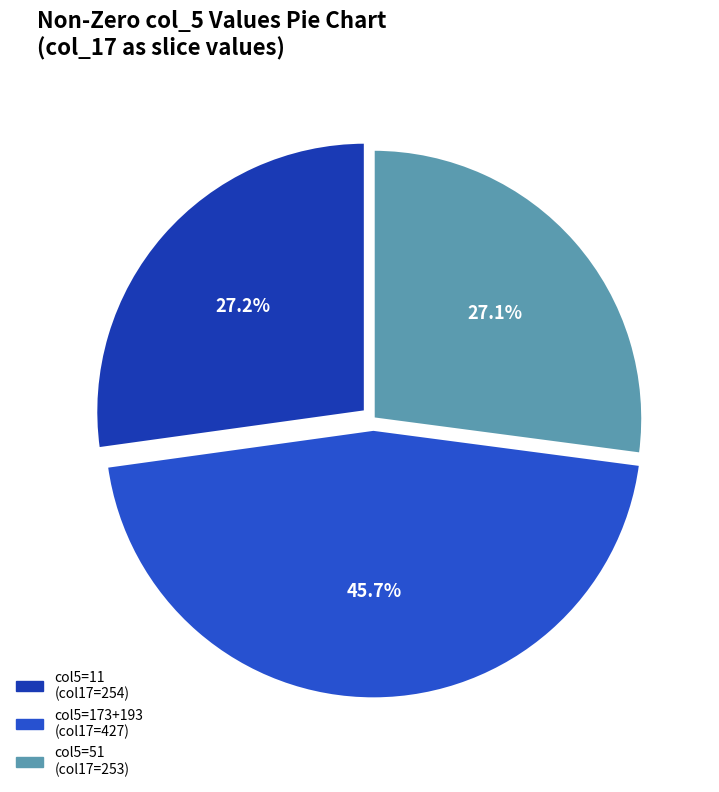

How many segments does this pie chart have?

3